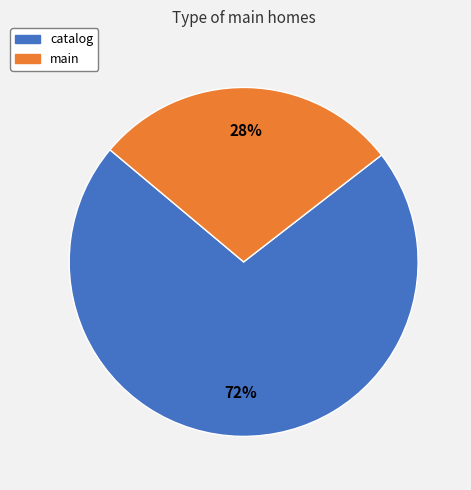

How many slices are in this pie chart?

2